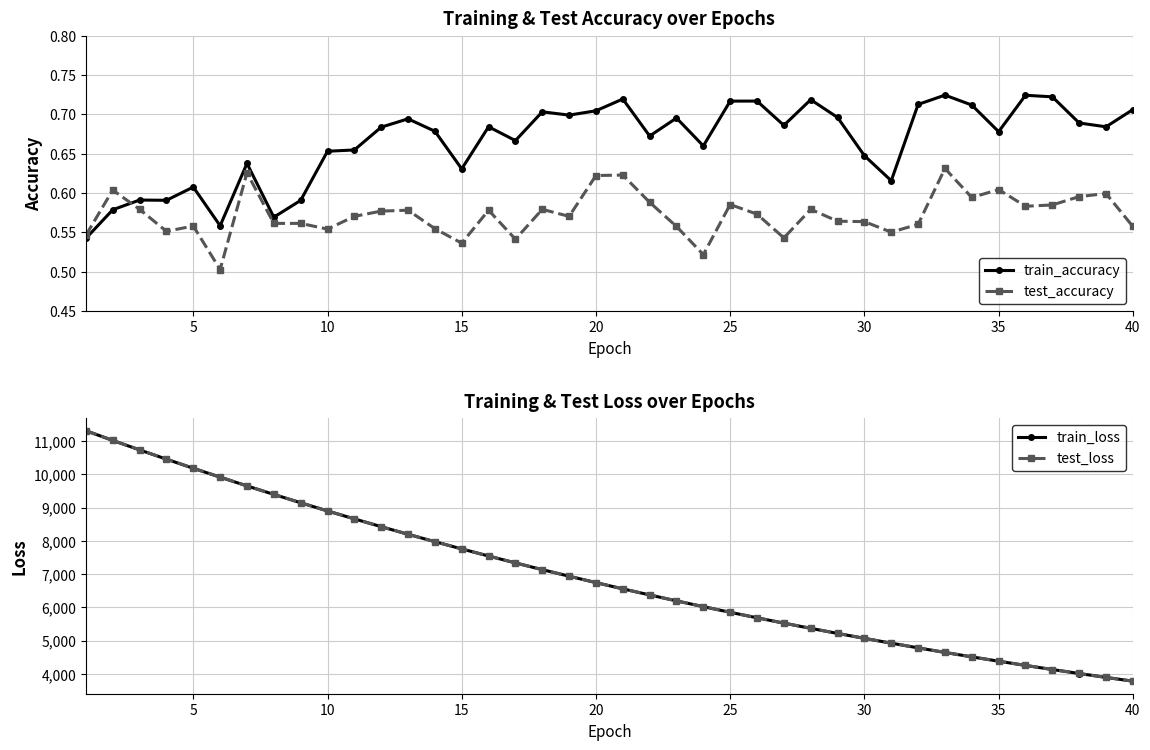

True or false: test_accuracy and train_accuracy intersect in this chart.

True